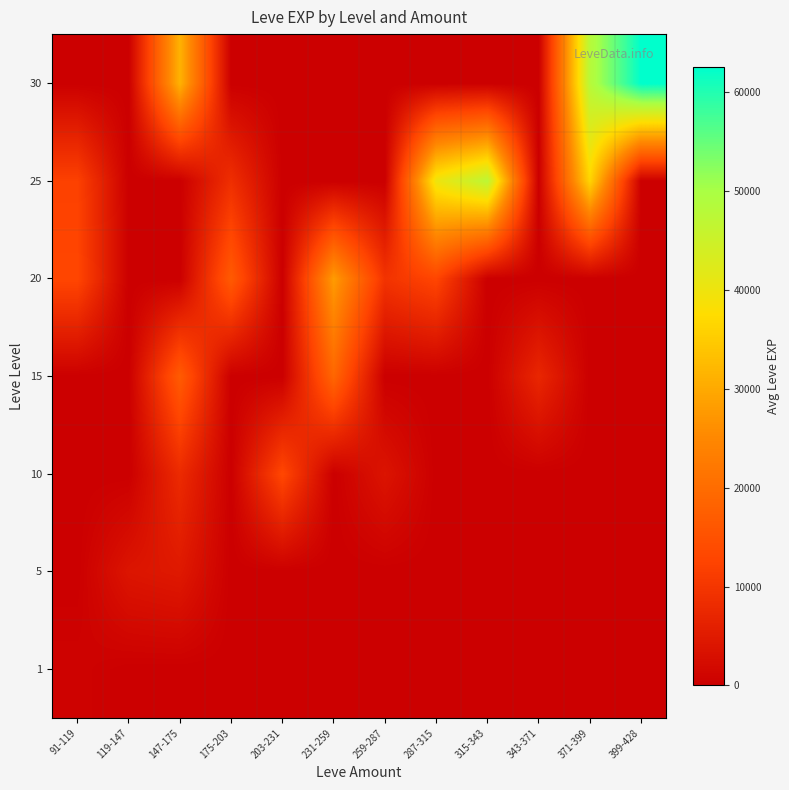

What is the total value across all series at 287-315?

52835.0